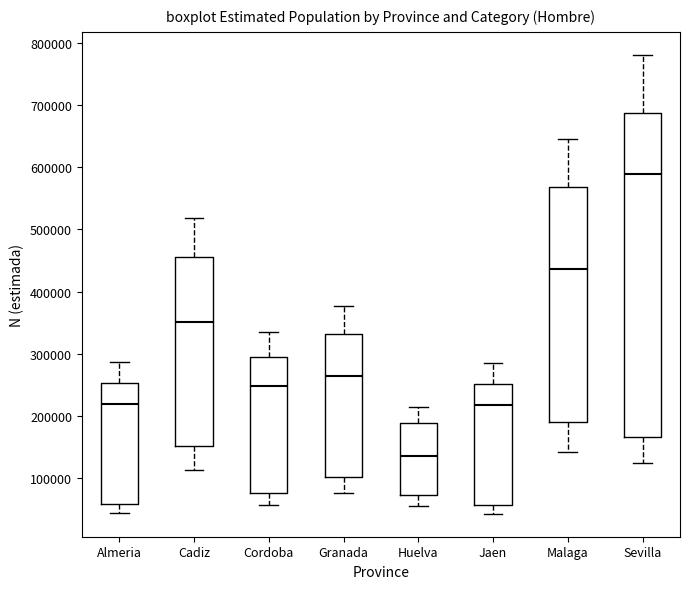

Which box is the tallest, from its lower edge to its upper edge?

Sevilla